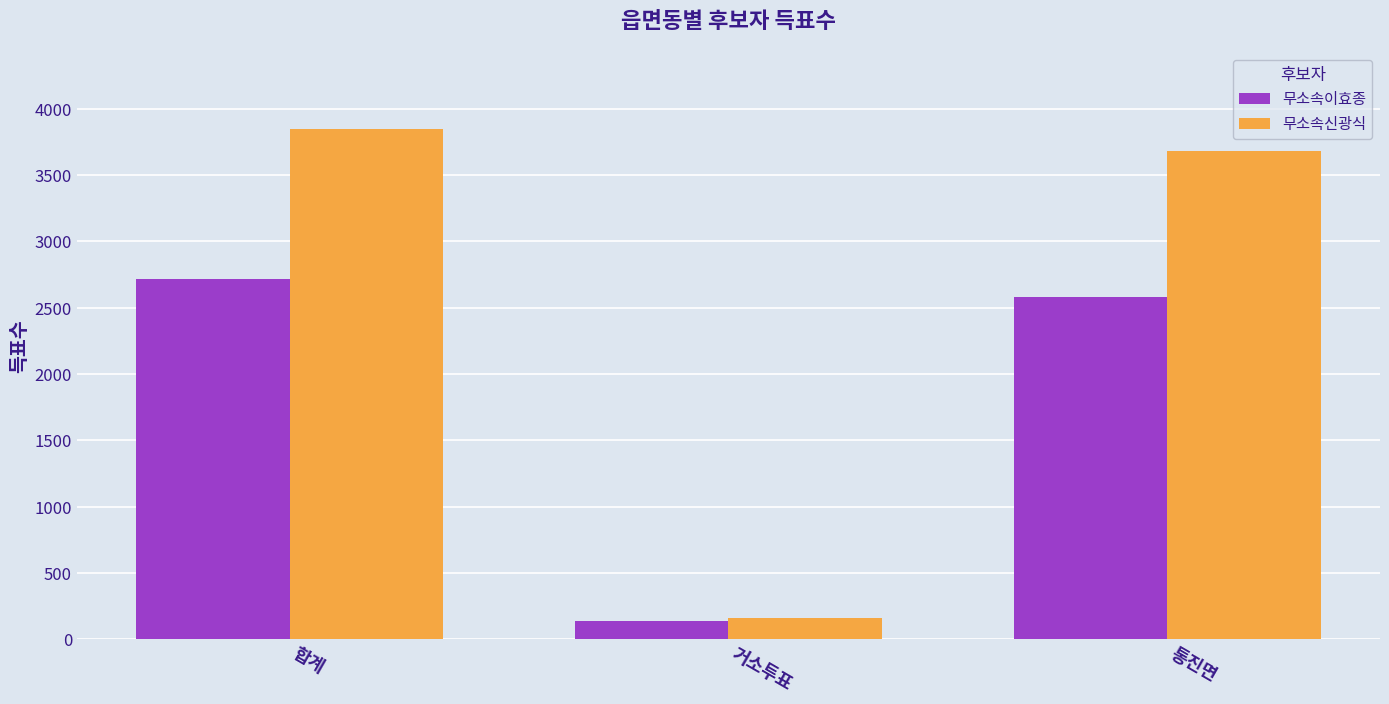

Reading right to left, what are all the values shown in this chart?

무소속이효종: 통진면=2579	거소투표=136	합계=2715
무소속신광식: 통진면=3685	거소투표=161	합계=3846